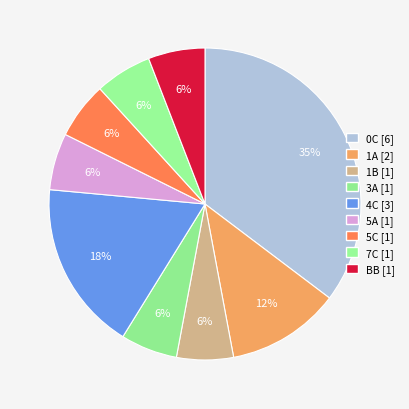

True or false: 7C accounts for 6% of the total.

True